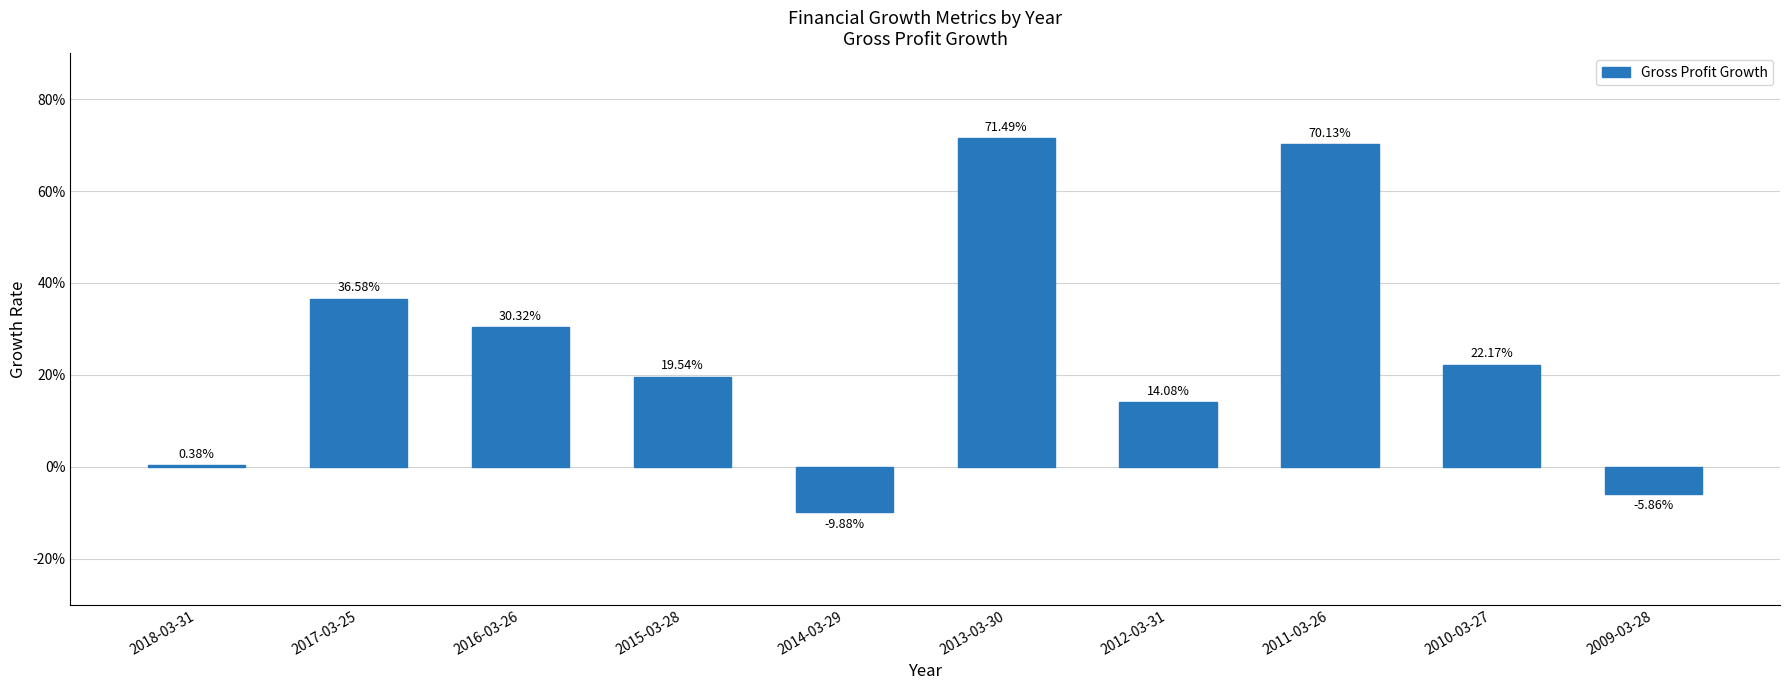

What is the difference between the maximum and minimum values?

0.8